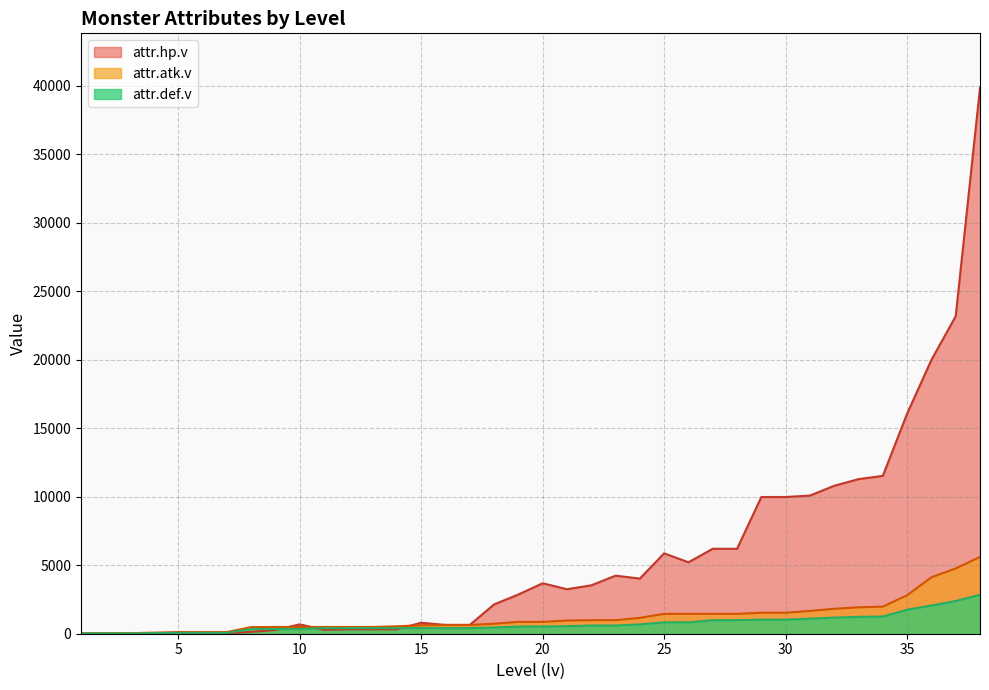

Reading left to right, what are all the values shown in this chart?

attr.hp.v: 1=2	2=5	3=6	4=15	5=23	6=17	7=23	8=134	9=273	10=683	11=281	12=321	13=321	14=321	15=803	16=642	17=642	18=2139	19=2864	20=3683	21=3251	22=3533	23=4240	24=4027	25=5870	26=5217	27=6203	28=6203	29=9983	30=9983	31=10088	32=10803	33=11288	34=11526	35=16071	36=19995	37=23187	38=39855
attr.atk.v: 1=40	2=40	3=40	4=80	5=120	6=120	7=120	8=484	9=492	10=492	11=492	12=492	13=492	14=542	15=616	16=640	17=640	18=730	19=864	20=864	21=962	22=990	23=990	24=1158	25=1452	26=1452	27=1452	28=1452	29=1532	30=1532	31=1666	32=1822	33=1928	34=1978	35=2810	36=4120	37=4768	38=5610
attr.def.v: 1=20	2=20	3=20	4=40	5=60	6=60	7=60	8=342	9=348	10=348	11=410	12=410	13=410	14=410	15=410	16=410	17=410	18=454	19=522	20=522	21=552	22=600	23=600	24=684	25=831	26=831	27=989	28=989	29=1029	30=1029	31=1101	32=1179	33=1231	34=1257	35=1753	36=2060	37=2390	38=2844